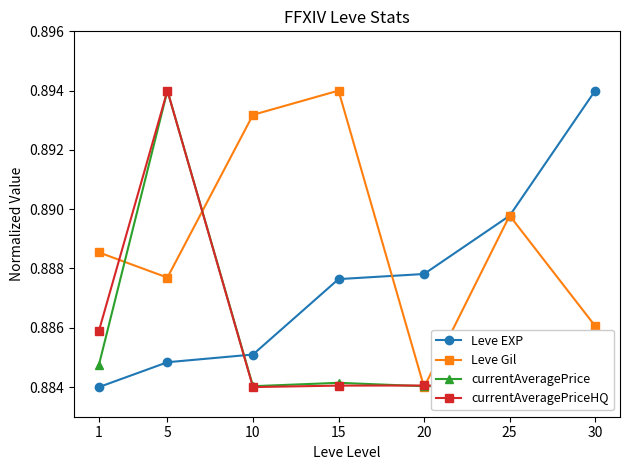

How many intersections are there between Leve Gil and currentAveragePriceHQ?

4